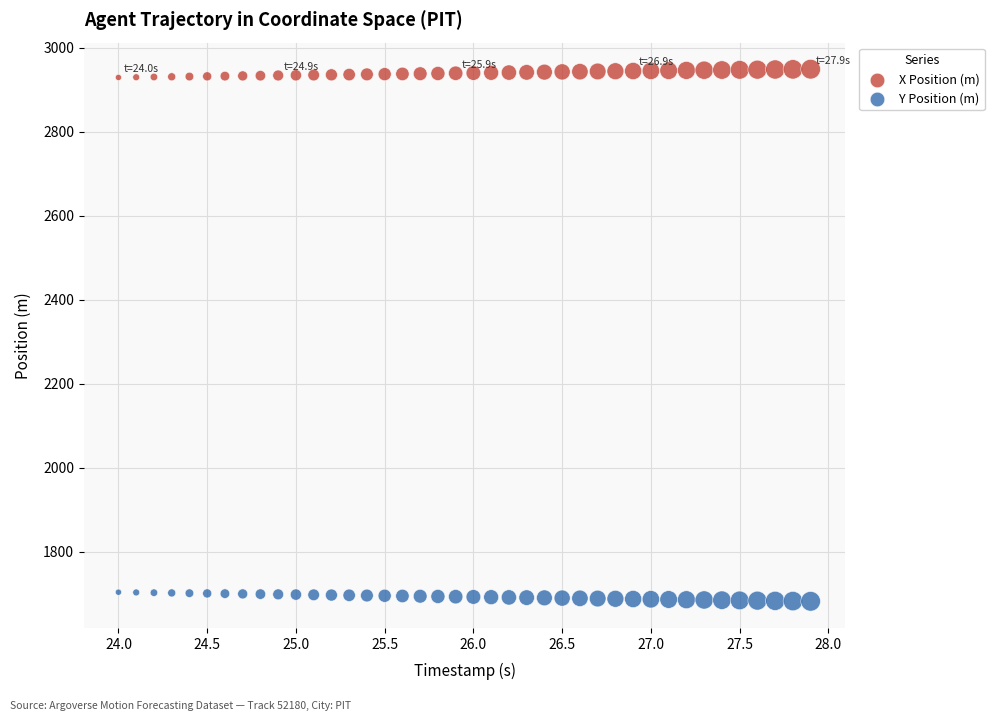

Across all data points, what is the range of X values (max minus min)?

3.9